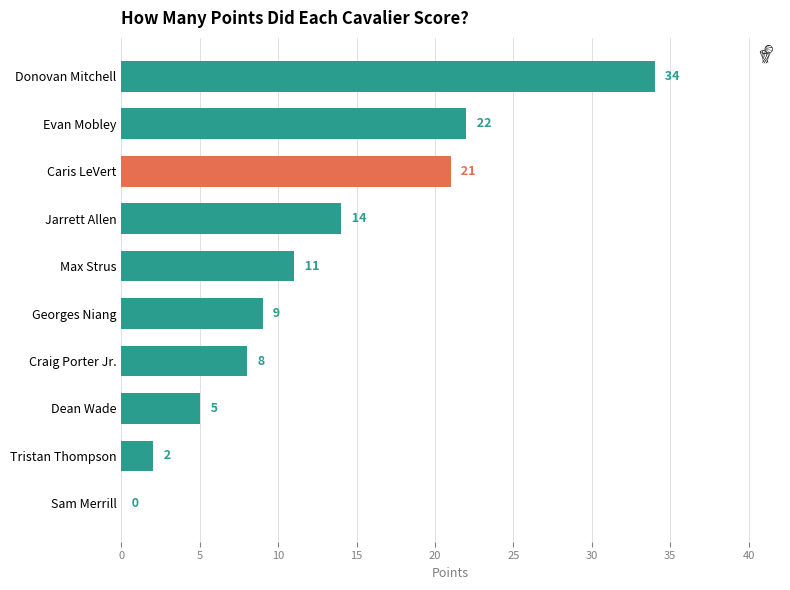

What is the sum of the values at Max Strus and Jarrett Allen?

25